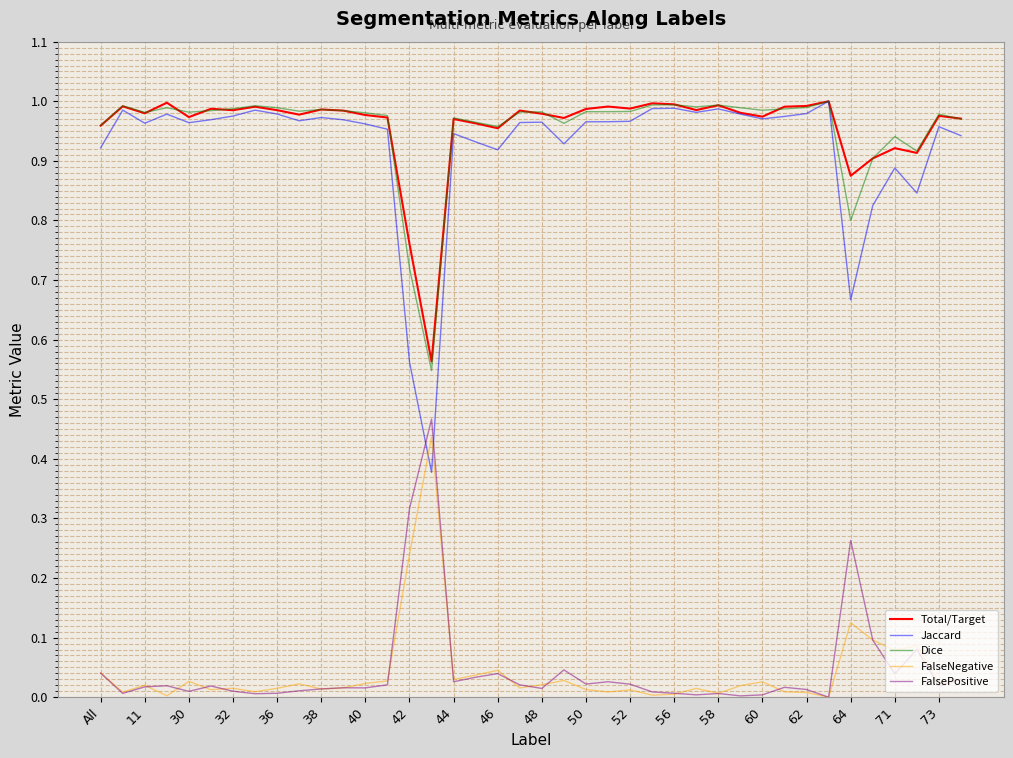

True or false: FalseNegative and Jaccard intersect in this chart.

True